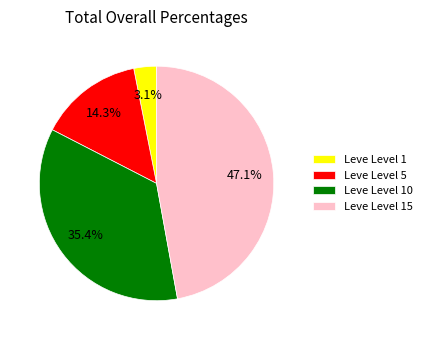

What percentage is NOT represented by Leve Level 15?

52.9%